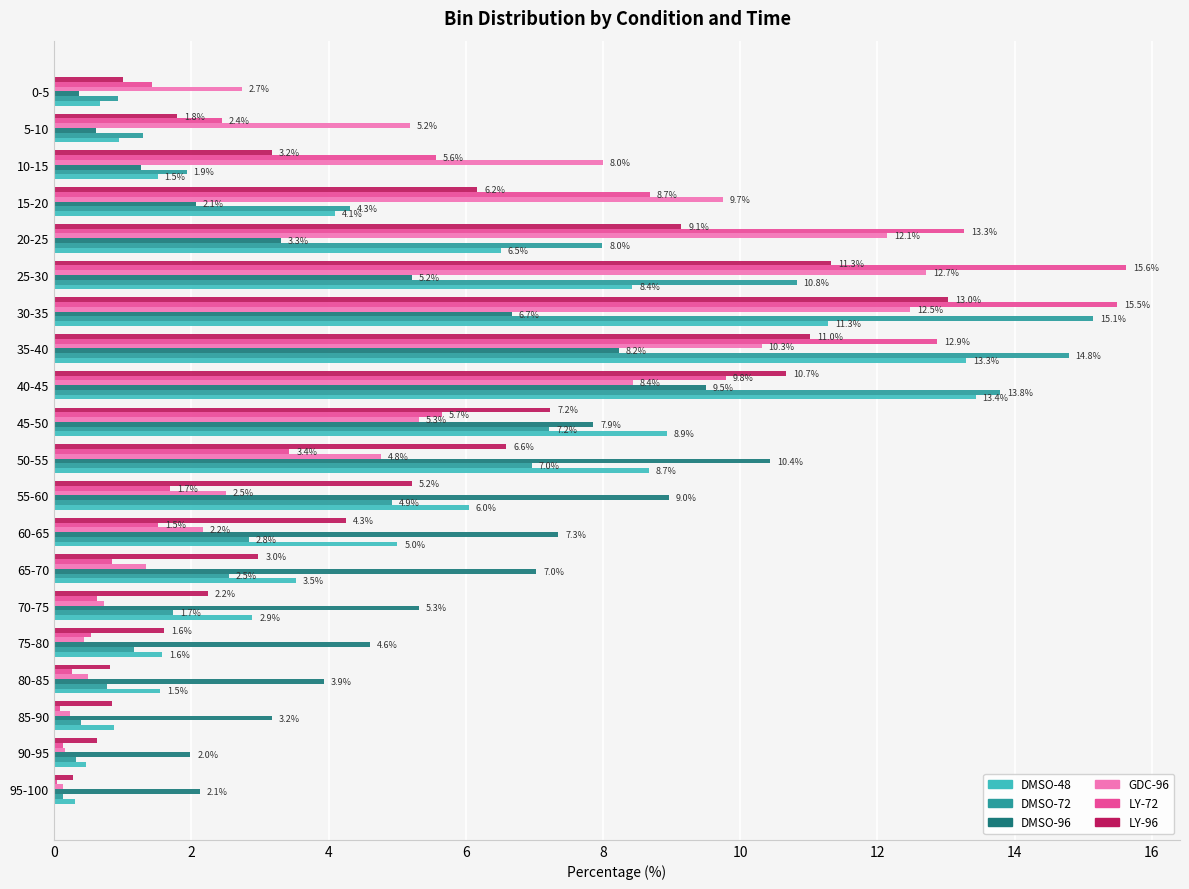

The DMSO-72 series shows 10.8 at 25-30. True or false?

True